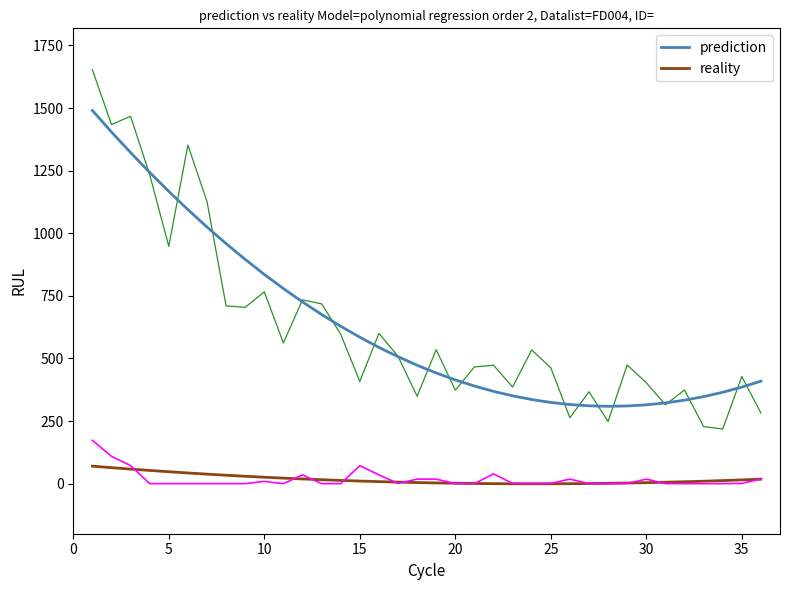

Which series has the largest range (max minus min)?

prediction